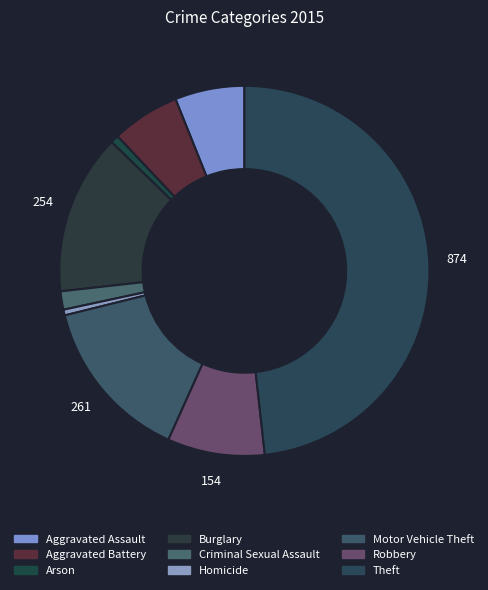

Is the sum of Aggravated Battery and Homicide greater than half?

No